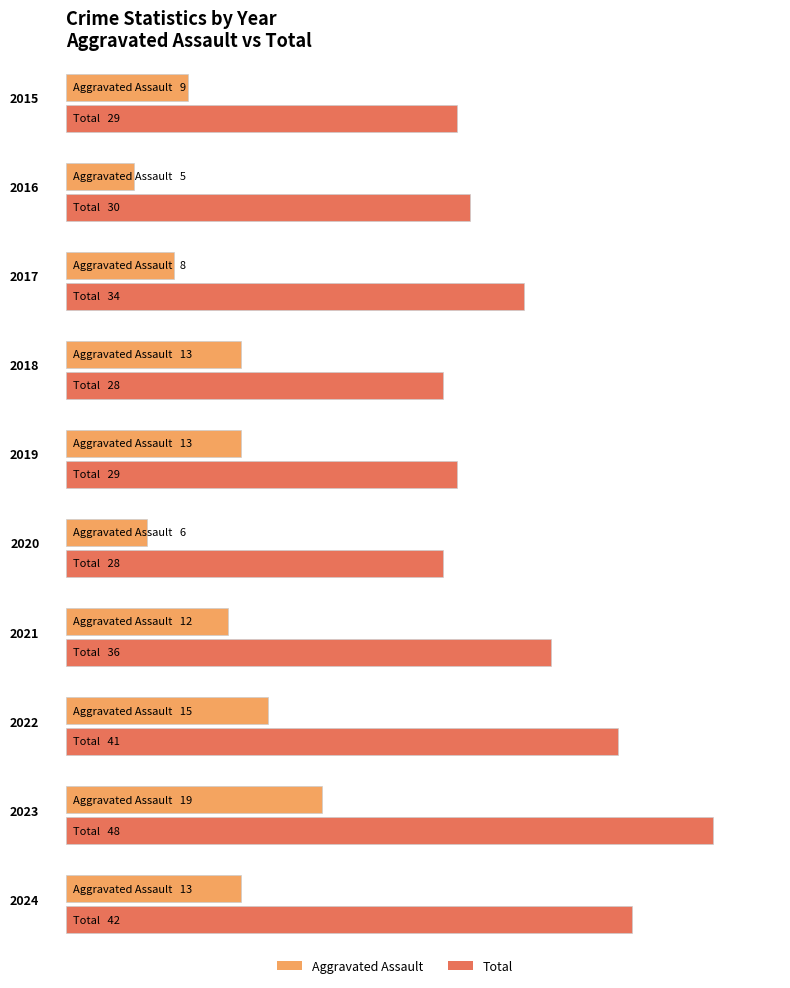

What is the maximum value shown in the chart?

48